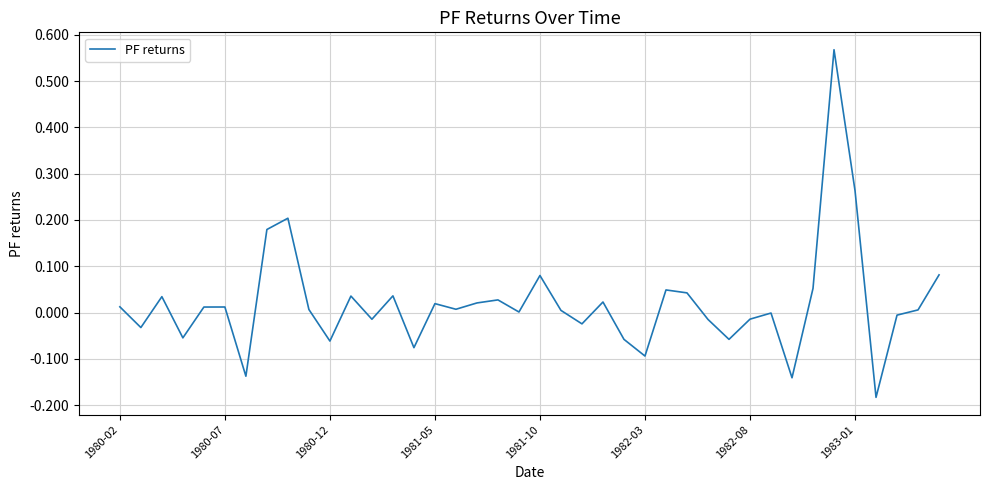

What is the difference between the maximum and minimum values?

0.8